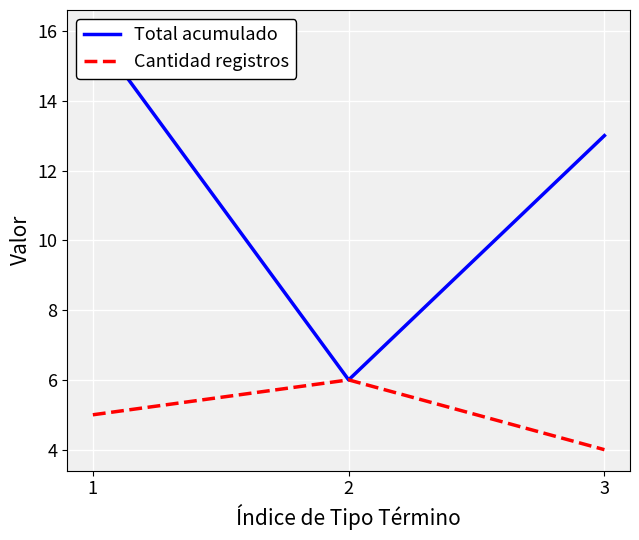

The value of Cantidad registros at 2 is 6. True or false?

True